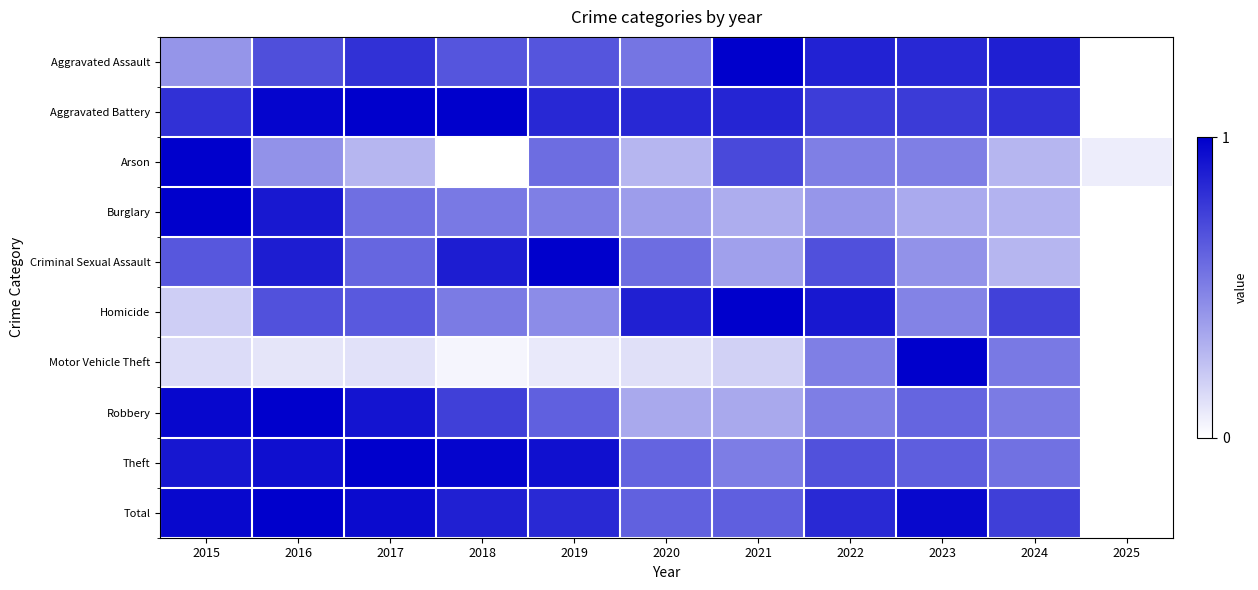

Reading left to right, list all the values displayed in this chart.

Aggravated Assault: 2015=0.4	2016=0.7	2017=0.8	2018=0.7	2019=0.7	2020=0.5	2021=1.0	2022=0.9	2023=0.8	2024=0.9	2025=0.0
Aggravated Battery: 2015=0.8	2016=1.0	2017=1.0	2018=1.0	2019=0.8	2020=0.8	2021=0.9	2022=0.8	2023=0.8	2024=0.8	2025=0.0
Arson: 2015=1.0	2016=0.4	2017=0.3	2018=0.0	2019=0.6	2020=0.3	2021=0.7	2022=0.5	2023=0.5	2024=0.3	2025=0.1
Burglary: 2015=1.0	2016=0.9	2017=0.6	2018=0.5	2019=0.5	2020=0.4	2021=0.3	2022=0.4	2023=0.3	2024=0.3	2025=0.0
Criminal Sexual Assault: 2015=0.7	2016=0.9	2017=0.6	2018=0.9	2019=1.0	2020=0.6	2021=0.4	2022=0.7	2023=0.4	2024=0.3	2025=0.0
Homicide: 2015=0.2	2016=0.7	2017=0.6	2018=0.5	2019=0.5	2020=0.9	2021=1.0	2022=0.9	2023=0.5	2024=0.7	2025=0.0
Motor Vehicle Theft: 2015=0.1	2016=0.1	2017=0.1	2018=0.0	2019=0.1	2020=0.1	2021=0.2	2022=0.5	2023=1.0	2024=0.5	2025=0.0
Robbery: 2015=1.0	2016=1.0	2017=0.9	2018=0.7	2019=0.6	2020=0.3	2021=0.3	2022=0.5	2023=0.6	2024=0.5	2025=0.0
Theft: 2015=0.9	2016=0.9	2017=1.0	2018=1.0	2019=0.9	2020=0.6	2021=0.5	2022=0.7	2023=0.6	2024=0.6	2025=0.0
Total: 2015=1.0	2016=1.0	2017=1.0	2018=0.9	2019=0.8	2020=0.6	2021=0.6	2022=0.8	2023=1.0	2024=0.8	2025=0.0